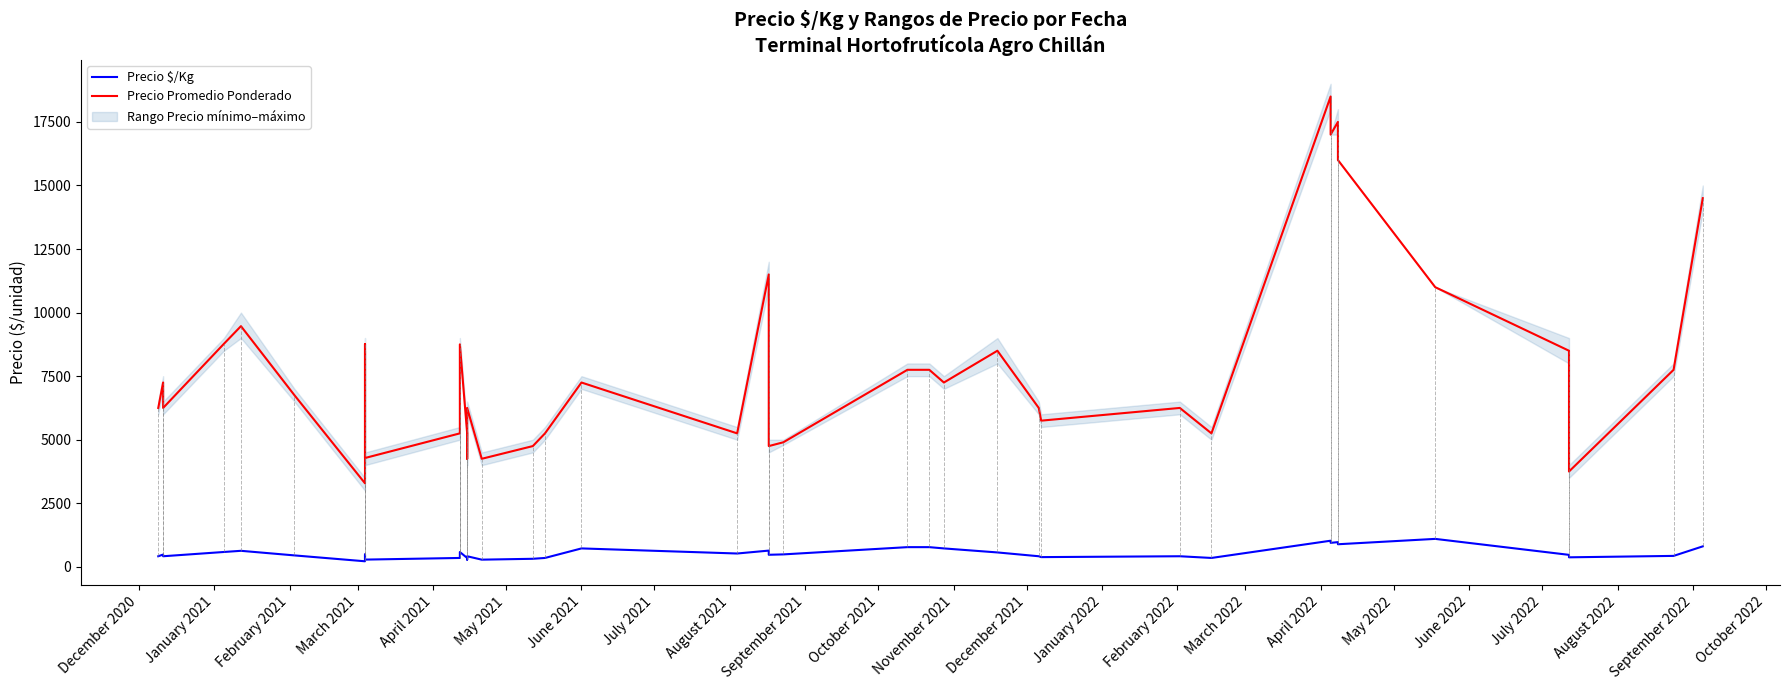

Which series has the largest total across all categories?

Precio Promedio Ponderado